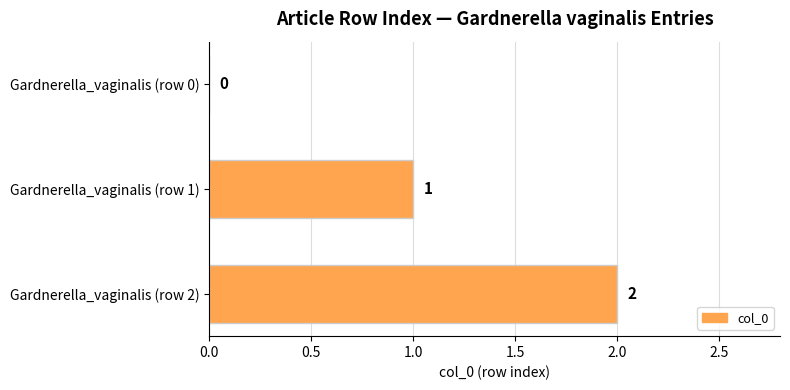

What is the maximum value shown in the chart?

2